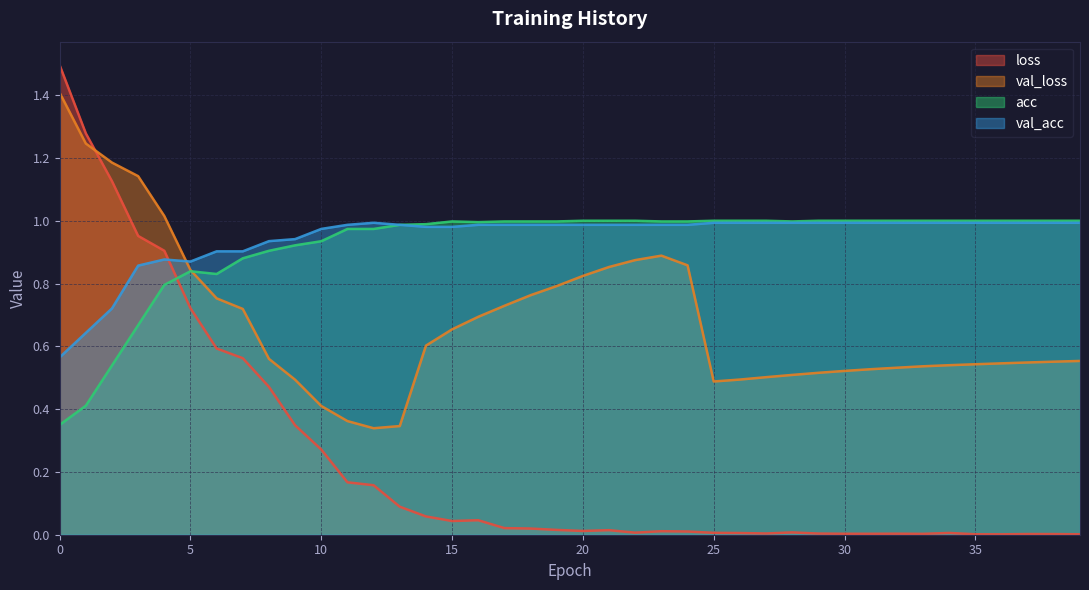

Where do loss and val_loss first cross each other?

1 and 2